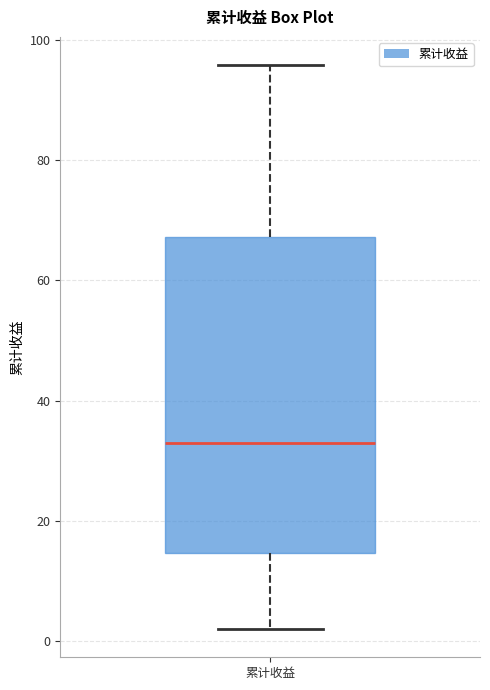

Transcribe this box plot: give where the median line is, the range the box spans, and where the two whiskers end, as read against the y-axis. The values are not printed on the chart, so give them approximately, as read against the axis.

median 32, box 14 to 68, whiskers 2 to 96